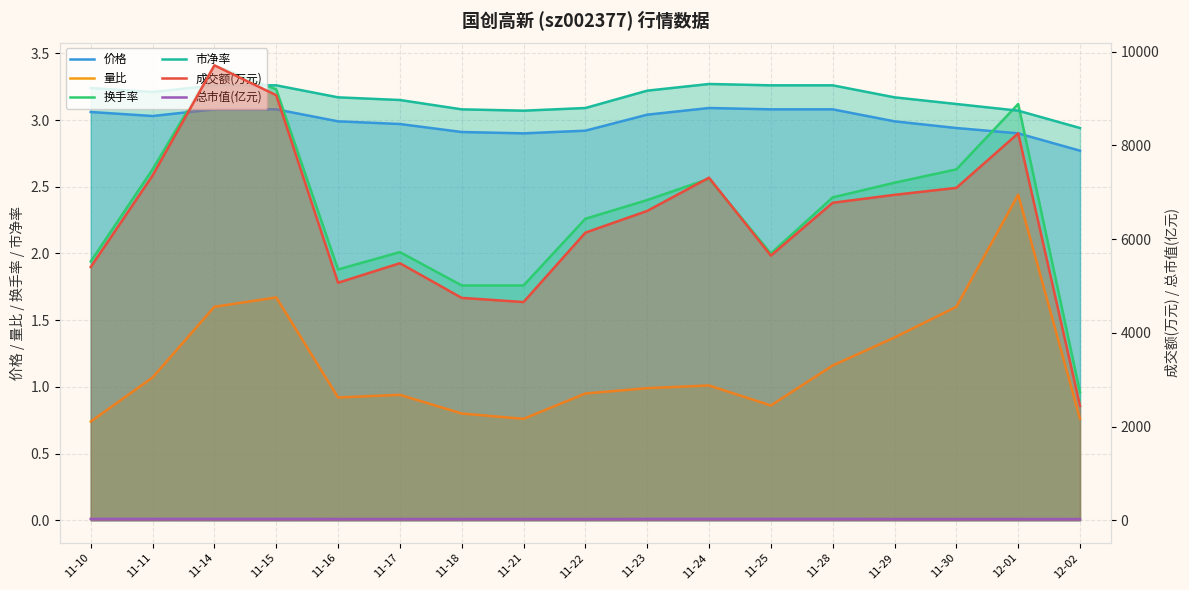

Is it true that 总市值(亿元) equals 43.1 at 11-28?

False